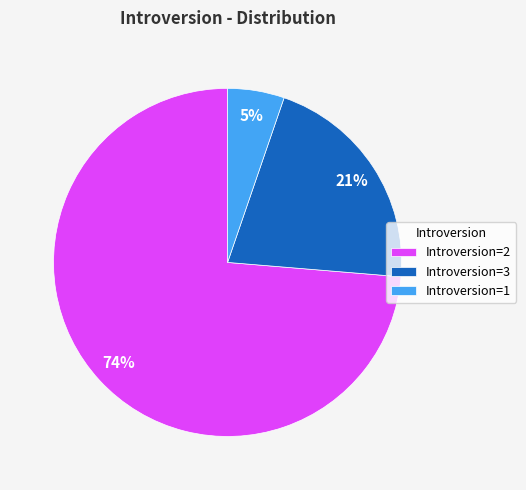

Rank the categories by value from highest to lowest.

Introversion=2, Introversion=3, Introversion=1